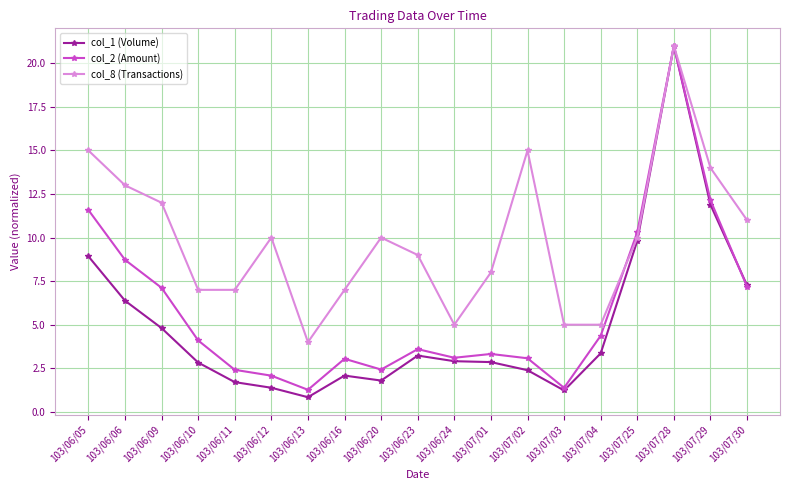

True or false: col_1 (Volume) has more than 0 interior local peaks.

True